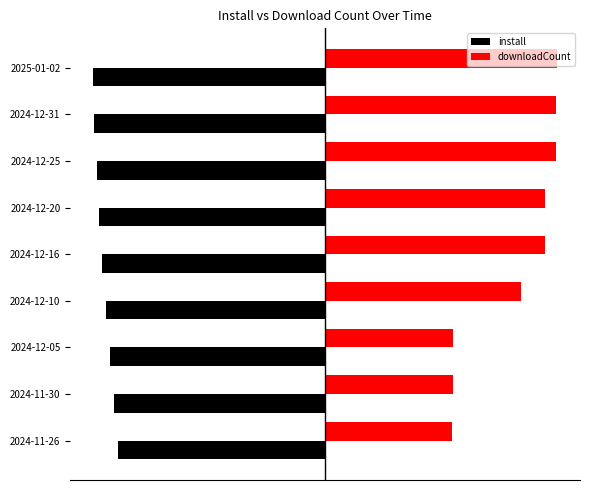

What are all the series names shown in the legend?

install, downloadCount